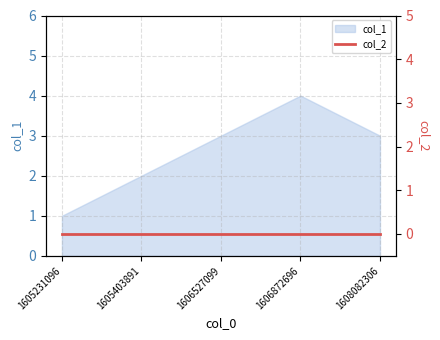

Reading left to right, what are all the values shown in this chart?

1	2	3	4	3